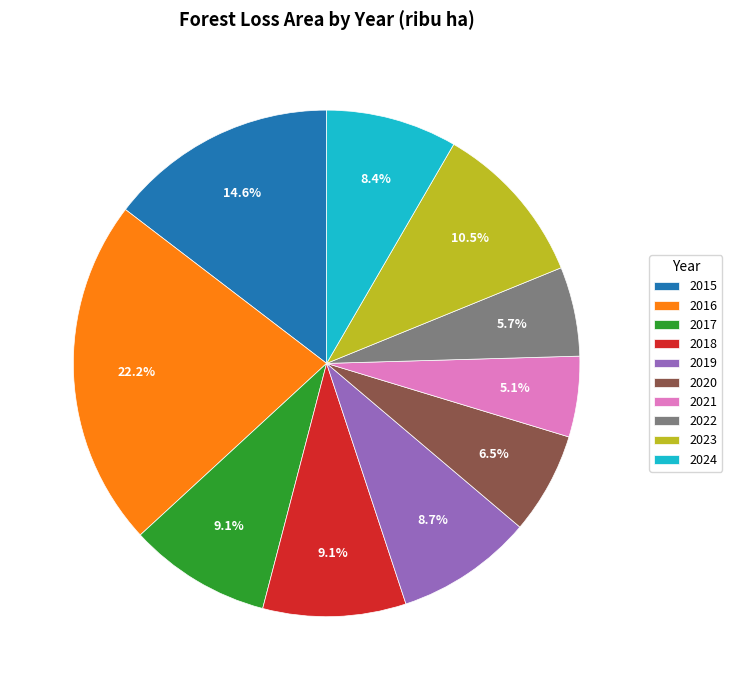

What is the smallest slice in the pie chart?

2021